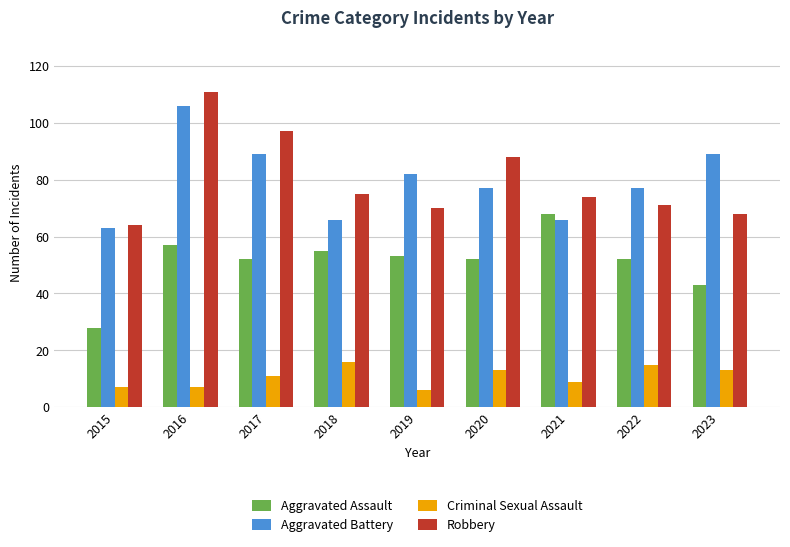

The value of Aggravated Assault at 2016 is 57. True or false?

True